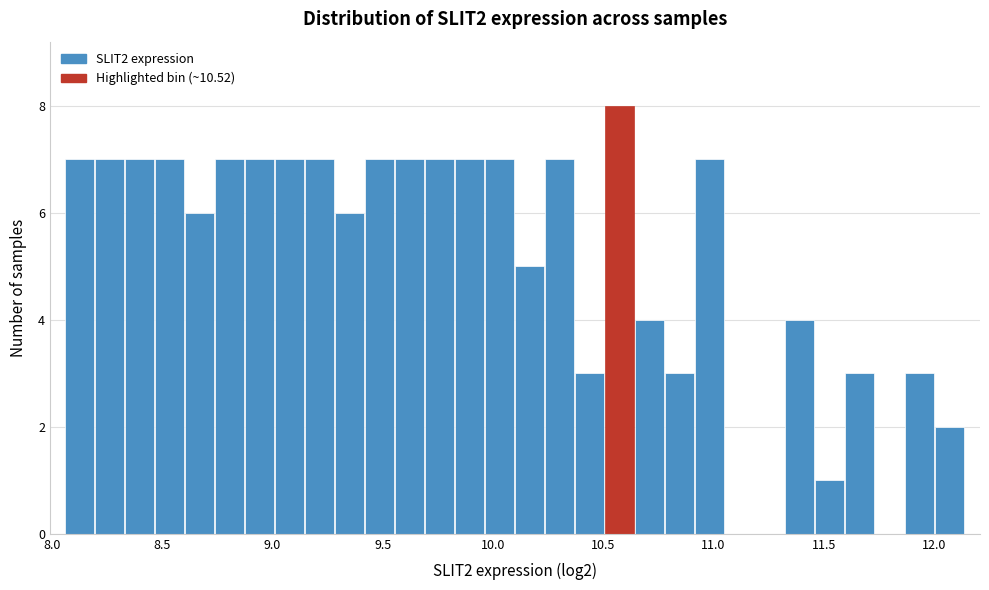

Read against the x-axis, roughly where is the centre of the tallest bar?

10.55